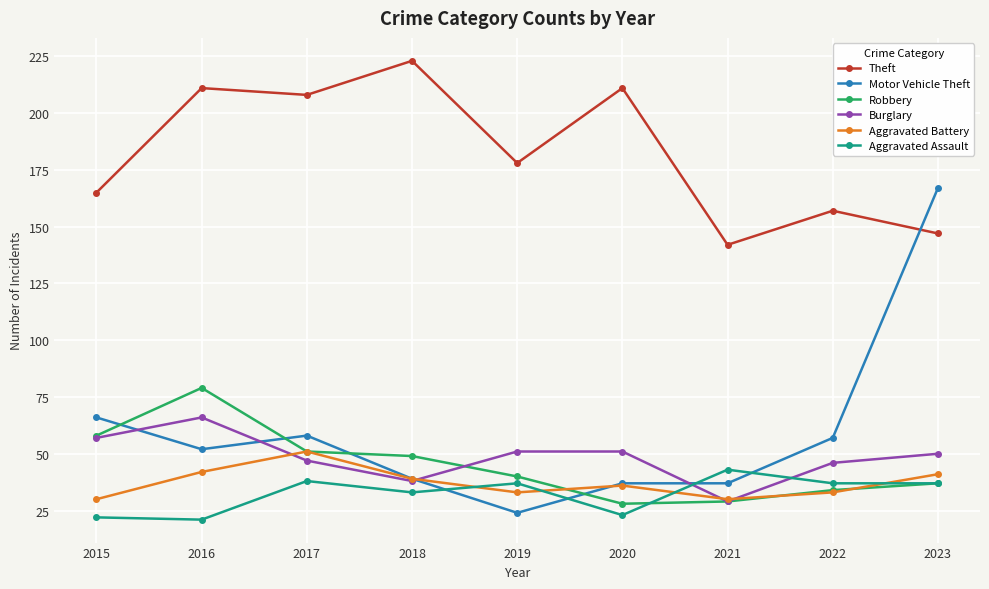

Where is the first local maximum for Aggravated Battery?

2017